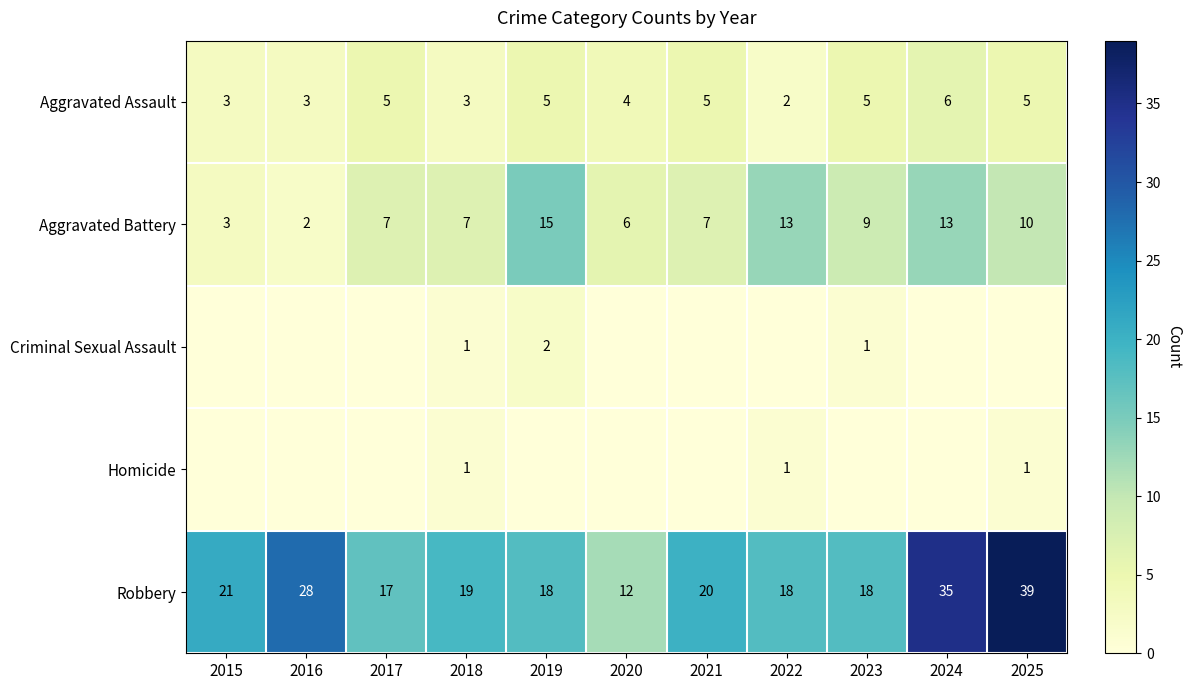

What is the sum of the Aggravated Battery values at 2022 and 2023?

22